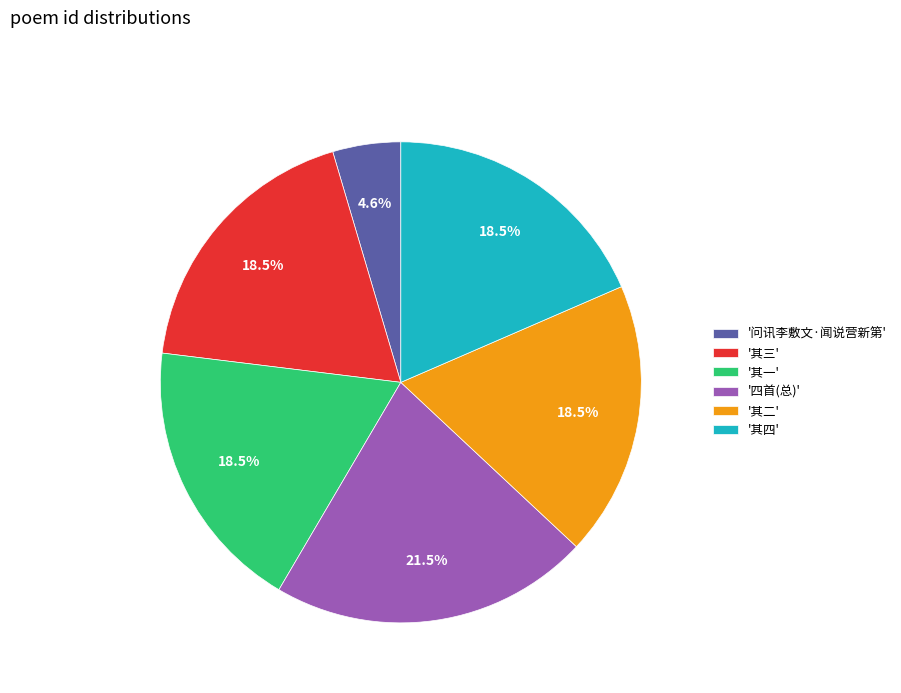

Do '问讯李敷文·闻说营新第' and '其三' together represent more than half of the pie?

No